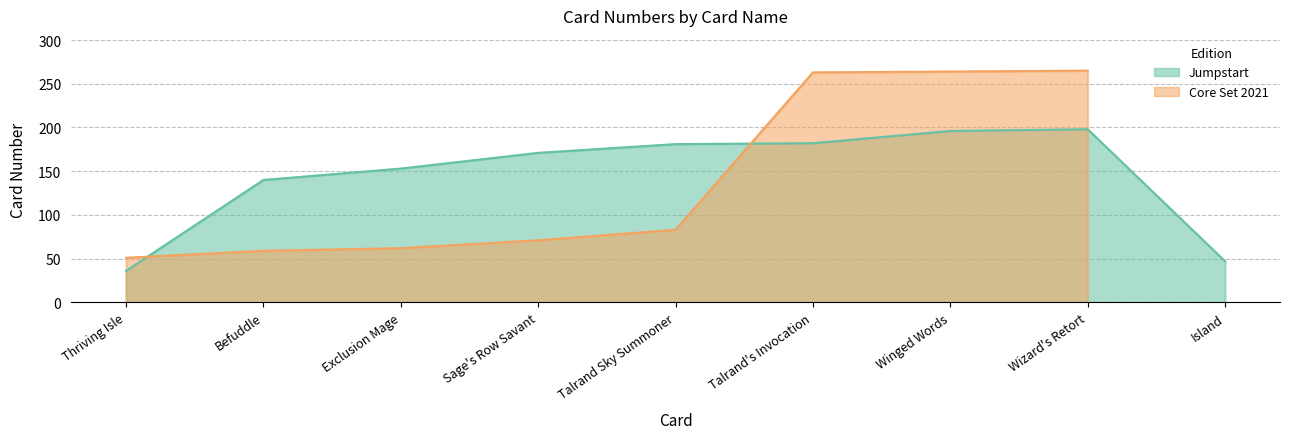

Rank the categories by value from lowest to highest.

Thriving Isle, Island, Befuddle, Exclusion Mage, Sage's Row Savant, Talrand Sky Summoner, Talrand's Invocation, Winged Words, Wizard's Retort